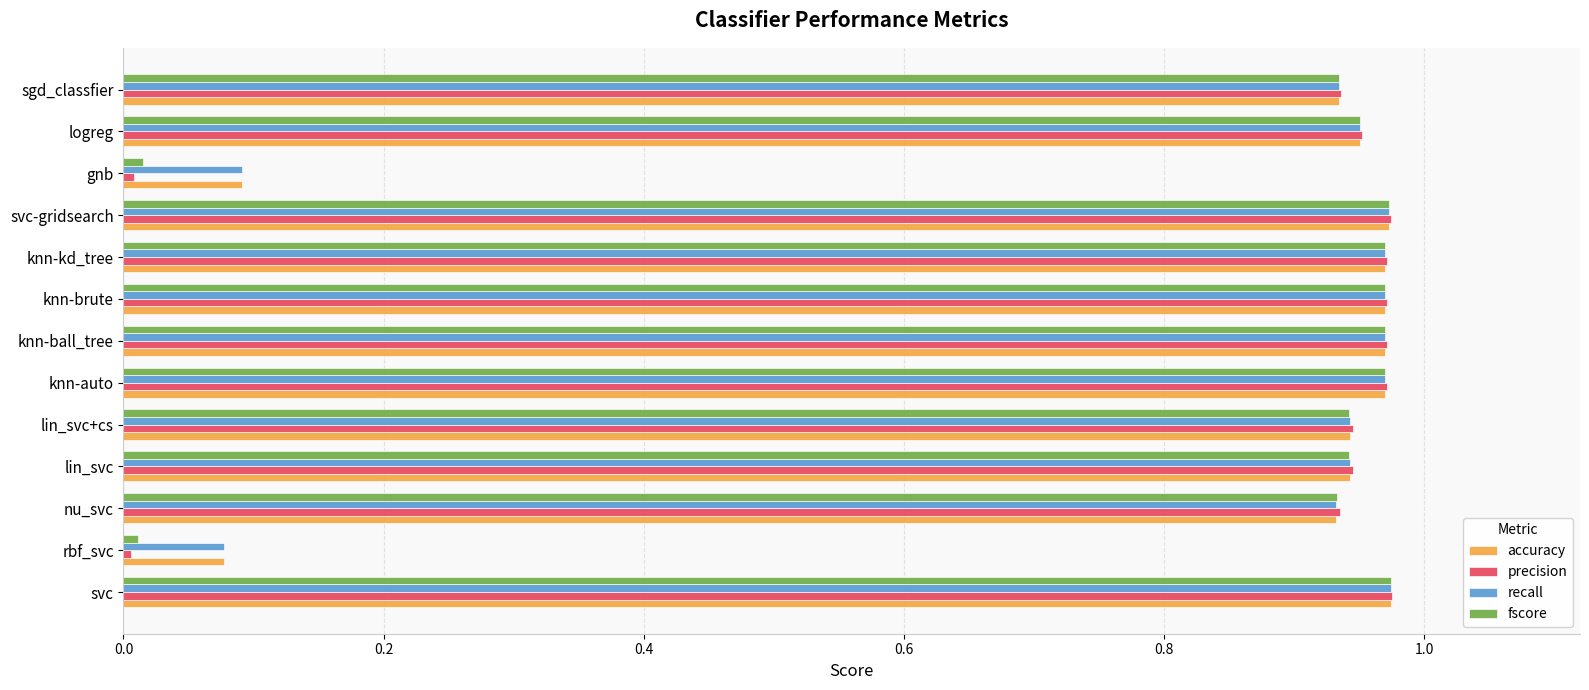

Is the value of accuracy at nu_svc greater than the value of recall at knn-kd_tree?

No